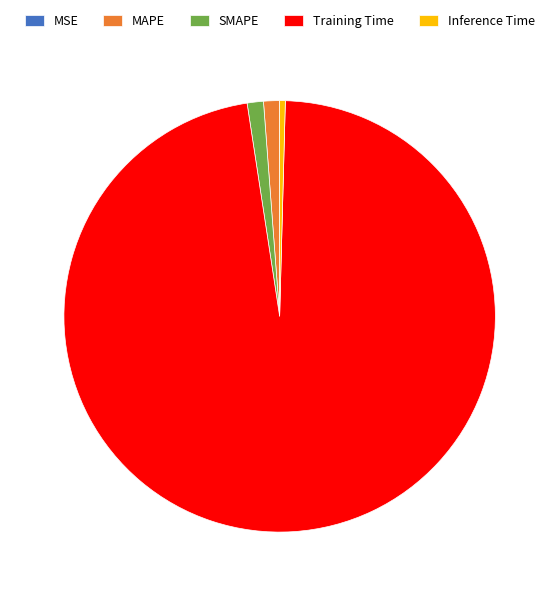

Which slice is the largest?

Training Time